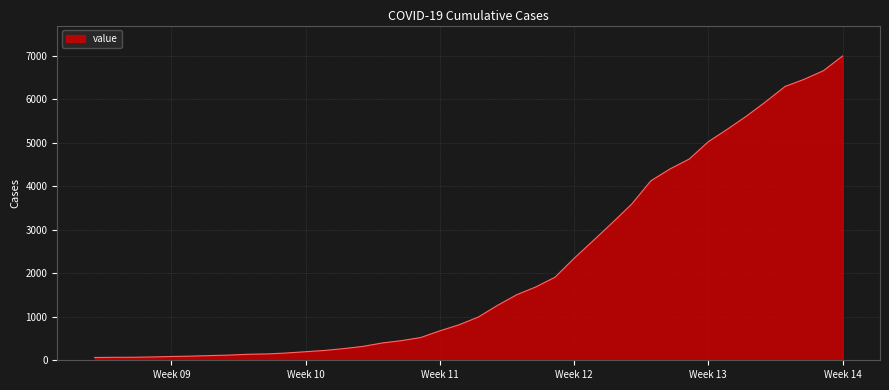

What is the difference between the maximum and minimum values?

6931